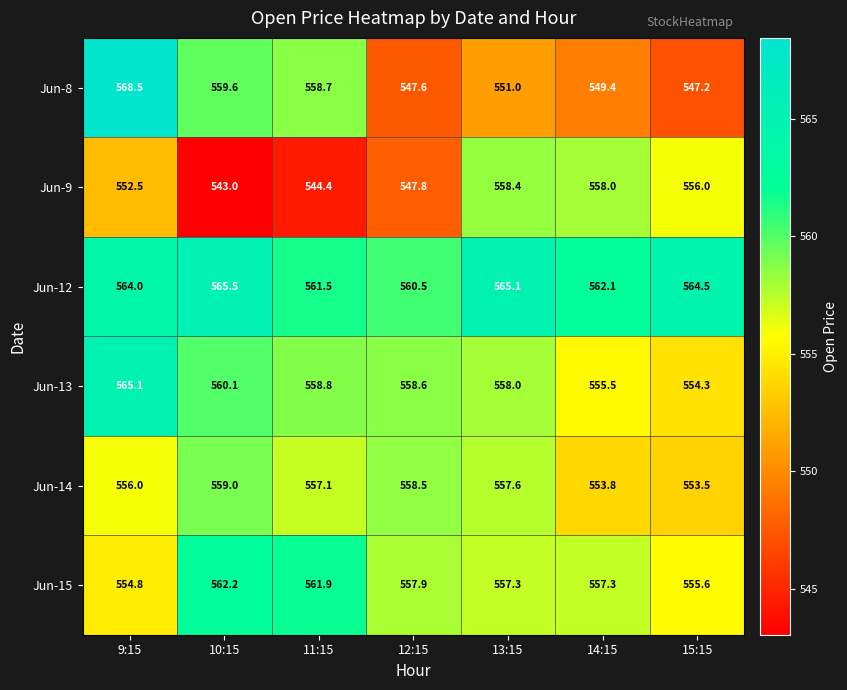

What is the spread (max minus min) of values at 10:15?

22.5